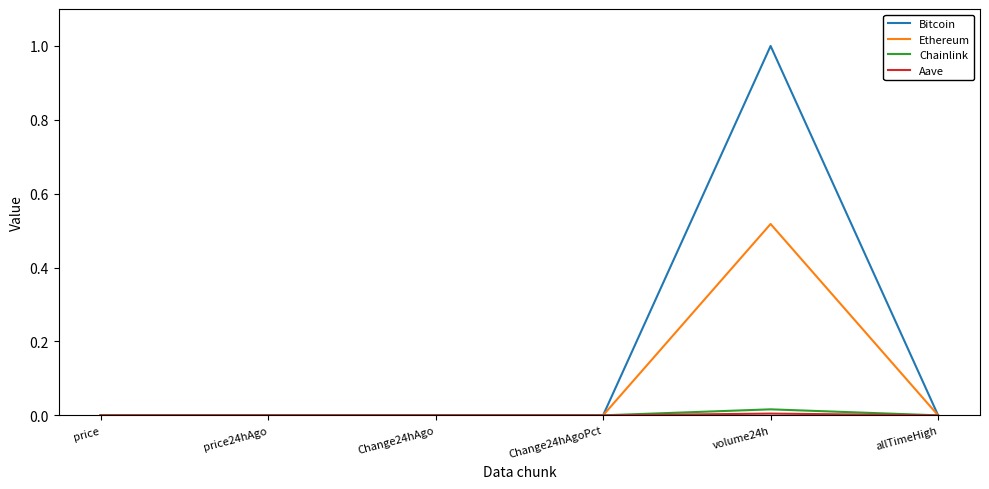

The value of Ethereum at price is 0.0. True or false?

True